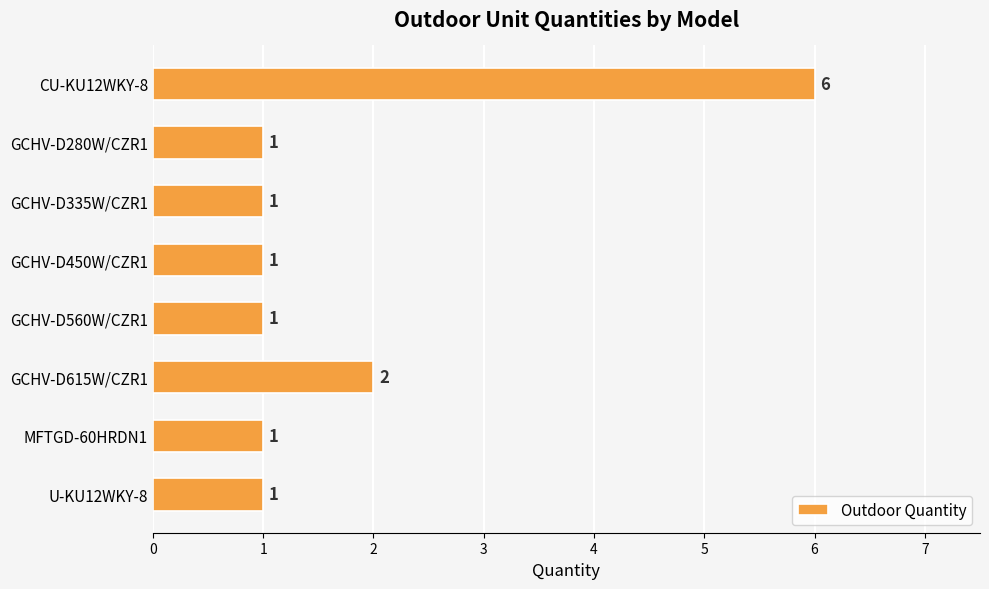

At which label is the value closest to 3?

GCHV-D615W/CZR1